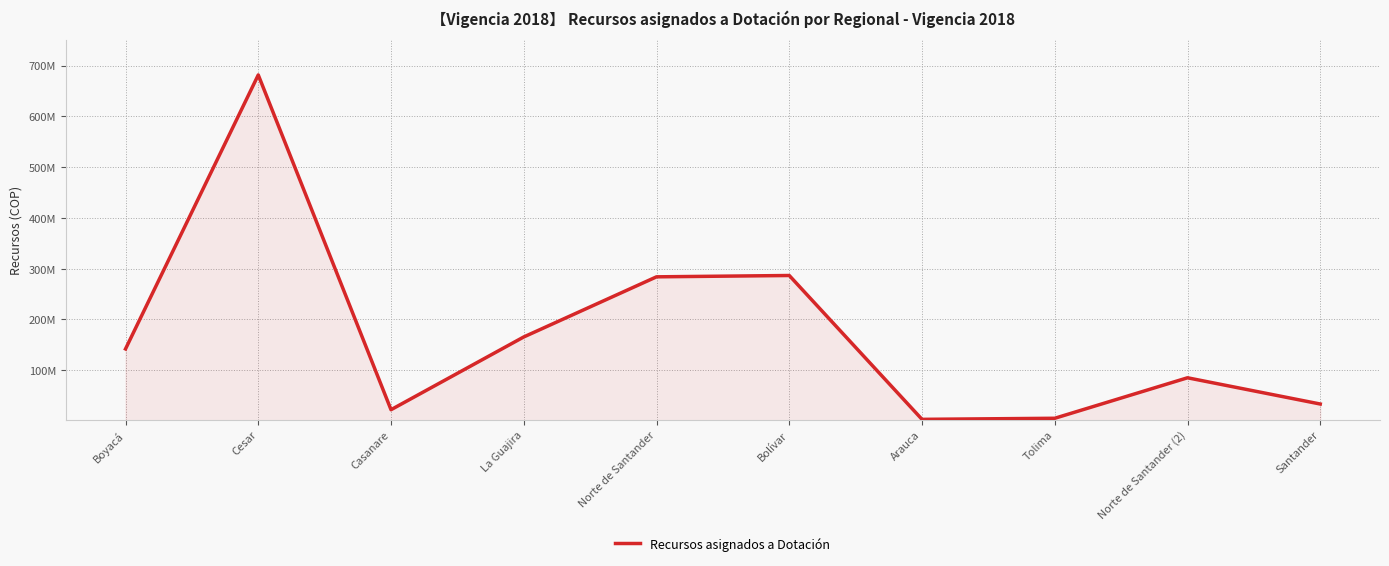

Where is the first local minimum?

Casanare